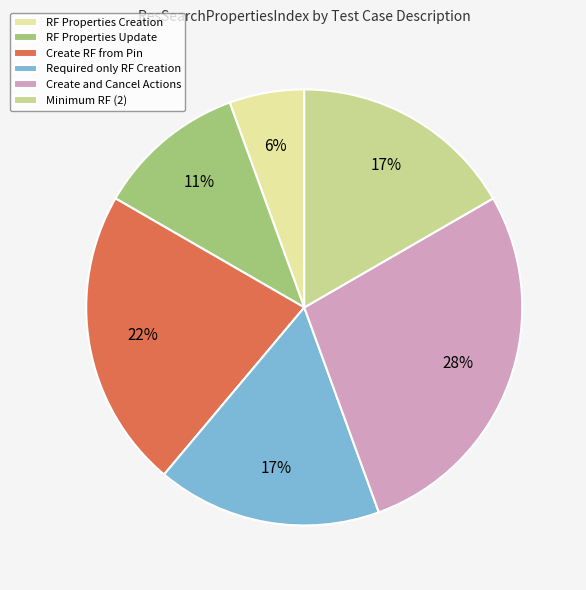

Is it true that Create RF from Pin is 22% of the pie?

True